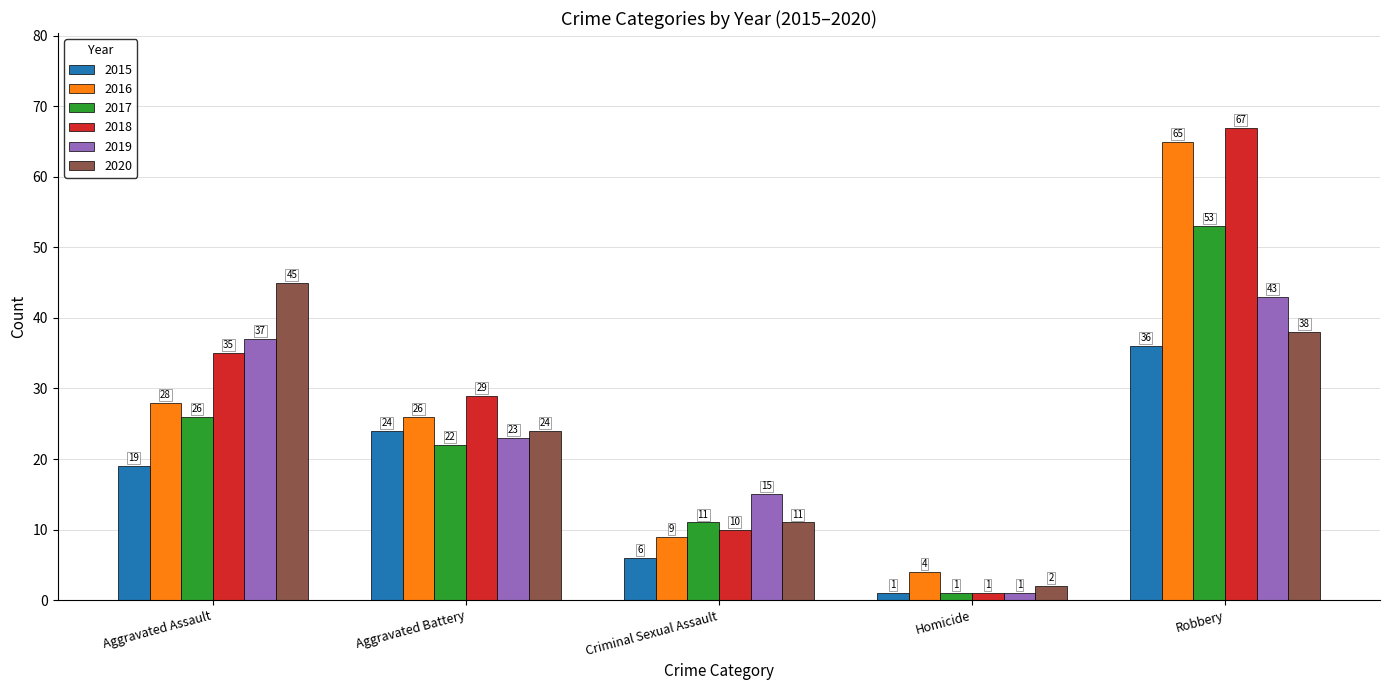

Is it true that 2020 equals 2 at Homicide?

True